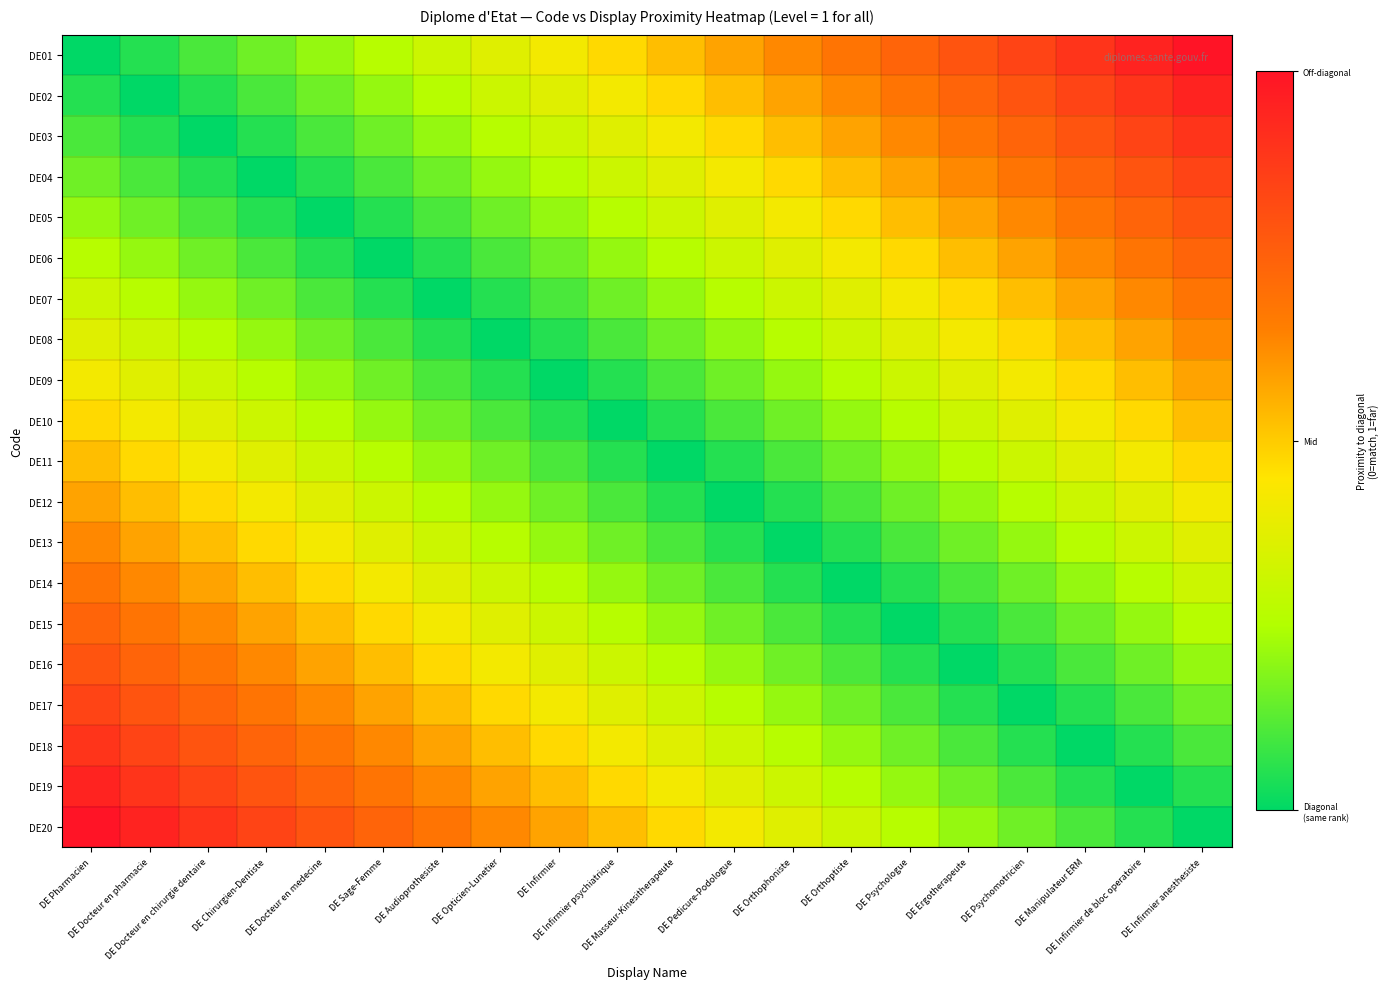

Reading left to right, list all the values displayed in this chart.

DE01: DE Pharmacien=0.0	DE Docteur en pharmacie=0.1	DE Docteur en chirurgie dentaire=0.1	DE Chirurgien-Dentiste=0.2	DE Docteur en medecine=0.2	DE Sage-Femme=0.3	DE Audioprothesiste=0.3	DE Opticien-Lunetier=0.4	DE Infirmier=0.4	DE Infirmier psychiatrique=0.5	DE Masseur-Kinesitherapeute=0.5	DE Pedicure-Podologue=0.6	DE Orthophoniste=0.6	DE Orthoptiste=0.7	DE Psychologue=0.7	DE Ergotherapeute=0.8	DE Psychomotricien=0.8	DE Manipulateur ERM=0.9	DE Infirmier de bloc operatoire=0.9	DE Infirmier anesthesiste=1.0
DE02: DE Pharmacien=0.1	DE Docteur en pharmacie=0.0	DE Docteur en chirurgie dentaire=0.1	DE Chirurgien-Dentiste=0.1	DE Docteur en medecine=0.2	DE Sage-Femme=0.2	DE Audioprothesiste=0.3	DE Opticien-Lunetier=0.3	DE Infirmier=0.4	DE Infirmier psychiatrique=0.4	DE Masseur-Kinesitherapeute=0.5	DE Pedicure-Podologue=0.5	DE Orthophoniste=0.6	DE Orthoptiste=0.6	DE Psychologue=0.7	DE Ergotherapeute=0.7	DE Psychomotricien=0.8	DE Manipulateur ERM=0.8	DE Infirmier de bloc operatoire=0.9	DE Infirmier anesthesiste=0.9
DE03: DE Pharmacien=0.1	DE Docteur en pharmacie=0.1	DE Docteur en chirurgie dentaire=0.0	DE Chirurgien-Dentiste=0.1	DE Docteur en medecine=0.1	DE Sage-Femme=0.2	DE Audioprothesiste=0.2	DE Opticien-Lunetier=0.3	DE Infirmier=0.3	DE Infirmier psychiatrique=0.4	DE Masseur-Kinesitherapeute=0.4	DE Pedicure-Podologue=0.5	DE Orthophoniste=0.5	DE Orthoptiste=0.6	DE Psychologue=0.6	DE Ergotherapeute=0.7	DE Psychomotricien=0.7	DE Manipulateur ERM=0.8	DE Infirmier de bloc operatoire=0.8	DE Infirmier anesthesiste=0.9
DE04: DE Pharmacien=0.2	DE Docteur en pharmacie=0.1	DE Docteur en chirurgie dentaire=0.1	DE Chirurgien-Dentiste=0.0	DE Docteur en medecine=0.1	DE Sage-Femme=0.1	DE Audioprothesiste=0.2	DE Opticien-Lunetier=0.2	DE Infirmier=0.3	DE Infirmier psychiatrique=0.3	DE Masseur-Kinesitherapeute=0.4	DE Pedicure-Podologue=0.4	DE Orthophoniste=0.5	DE Orthoptiste=0.5	DE Psychologue=0.6	DE Ergotherapeute=0.6	DE Psychomotricien=0.7	DE Manipulateur ERM=0.7	DE Infirmier de bloc operatoire=0.8	DE Infirmier anesthesiste=0.8
DE05: DE Pharmacien=0.2	DE Docteur en pharmacie=0.2	DE Docteur en chirurgie dentaire=0.1	DE Chirurgien-Dentiste=0.1	DE Docteur en medecine=0.0	DE Sage-Femme=0.1	DE Audioprothesiste=0.1	DE Opticien-Lunetier=0.2	DE Infirmier=0.2	DE Infirmier psychiatrique=0.3	DE Masseur-Kinesitherapeute=0.3	DE Pedicure-Podologue=0.4	DE Orthophoniste=0.4	DE Orthoptiste=0.5	DE Psychologue=0.5	DE Ergotherapeute=0.6	DE Psychomotricien=0.6	DE Manipulateur ERM=0.7	DE Infirmier de bloc operatoire=0.7	DE Infirmier anesthesiste=0.8
DE06: DE Pharmacien=0.3	DE Docteur en pharmacie=0.2	DE Docteur en chirurgie dentaire=0.2	DE Chirurgien-Dentiste=0.1	DE Docteur en medecine=0.1	DE Sage-Femme=0.0	DE Audioprothesiste=0.1	DE Opticien-Lunetier=0.1	DE Infirmier=0.2	DE Infirmier psychiatrique=0.2	DE Masseur-Kinesitherapeute=0.3	DE Pedicure-Podologue=0.3	DE Orthophoniste=0.4	DE Orthoptiste=0.4	DE Psychologue=0.5	DE Ergotherapeute=0.5	DE Psychomotricien=0.6	DE Manipulateur ERM=0.6	DE Infirmier de bloc operatoire=0.7	DE Infirmier anesthesiste=0.7
DE07: DE Pharmacien=0.3	DE Docteur en pharmacie=0.3	DE Docteur en chirurgie dentaire=0.2	DE Chirurgien-Dentiste=0.2	DE Docteur en medecine=0.1	DE Sage-Femme=0.1	DE Audioprothesiste=0.0	DE Opticien-Lunetier=0.1	DE Infirmier=0.1	DE Infirmier psychiatrique=0.2	DE Masseur-Kinesitherapeute=0.2	DE Pedicure-Podologue=0.3	DE Orthophoniste=0.3	DE Orthoptiste=0.4	DE Psychologue=0.4	DE Ergotherapeute=0.5	DE Psychomotricien=0.5	DE Manipulateur ERM=0.6	DE Infirmier de bloc operatoire=0.6	DE Infirmier anesthesiste=0.7
DE08: DE Pharmacien=0.4	DE Docteur en pharmacie=0.3	DE Docteur en chirurgie dentaire=0.3	DE Chirurgien-Dentiste=0.2	DE Docteur en medecine=0.2	DE Sage-Femme=0.1	DE Audioprothesiste=0.1	DE Opticien-Lunetier=0.0	DE Infirmier=0.1	DE Infirmier psychiatrique=0.1	DE Masseur-Kinesitherapeute=0.2	DE Pedicure-Podologue=0.2	DE Orthophoniste=0.3	DE Orthoptiste=0.3	DE Psychologue=0.4	DE Ergotherapeute=0.4	DE Psychomotricien=0.5	DE Manipulateur ERM=0.5	DE Infirmier de bloc operatoire=0.6	DE Infirmier anesthesiste=0.6
DE09: DE Pharmacien=0.4	DE Docteur en pharmacie=0.4	DE Docteur en chirurgie dentaire=0.3	DE Chirurgien-Dentiste=0.3	DE Docteur en medecine=0.2	DE Sage-Femme=0.2	DE Audioprothesiste=0.1	DE Opticien-Lunetier=0.1	DE Infirmier=0.0	DE Infirmier psychiatrique=0.1	DE Masseur-Kinesitherapeute=0.1	DE Pedicure-Podologue=0.2	DE Orthophoniste=0.2	DE Orthoptiste=0.3	DE Psychologue=0.3	DE Ergotherapeute=0.4	DE Psychomotricien=0.4	DE Manipulateur ERM=0.5	DE Infirmier de bloc operatoire=0.5	DE Infirmier anesthesiste=0.6
DE10: DE Pharmacien=0.5	DE Docteur en pharmacie=0.4	DE Docteur en chirurgie dentaire=0.4	DE Chirurgien-Dentiste=0.3	DE Docteur en medecine=0.3	DE Sage-Femme=0.2	DE Audioprothesiste=0.2	DE Opticien-Lunetier=0.1	DE Infirmier=0.1	DE Infirmier psychiatrique=0.0	DE Masseur-Kinesitherapeute=0.1	DE Pedicure-Podologue=0.1	DE Orthophoniste=0.2	DE Orthoptiste=0.2	DE Psychologue=0.3	DE Ergotherapeute=0.3	DE Psychomotricien=0.4	DE Manipulateur ERM=0.4	DE Infirmier de bloc operatoire=0.5	DE Infirmier anesthesiste=0.5
DE11: DE Pharmacien=0.5	DE Docteur en pharmacie=0.5	DE Docteur en chirurgie dentaire=0.4	DE Chirurgien-Dentiste=0.4	DE Docteur en medecine=0.3	DE Sage-Femme=0.3	DE Audioprothesiste=0.2	DE Opticien-Lunetier=0.2	DE Infirmier=0.1	DE Infirmier psychiatrique=0.1	DE Masseur-Kinesitherapeute=0.0	DE Pedicure-Podologue=0.1	DE Orthophoniste=0.1	DE Orthoptiste=0.2	DE Psychologue=0.2	DE Ergotherapeute=0.3	DE Psychomotricien=0.3	DE Manipulateur ERM=0.4	DE Infirmier de bloc operatoire=0.4	DE Infirmier anesthesiste=0.5
DE12: DE Pharmacien=0.6	DE Docteur en pharmacie=0.5	DE Docteur en chirurgie dentaire=0.5	DE Chirurgien-Dentiste=0.4	DE Docteur en medecine=0.4	DE Sage-Femme=0.3	DE Audioprothesiste=0.3	DE Opticien-Lunetier=0.2	DE Infirmier=0.2	DE Infirmier psychiatrique=0.1	DE Masseur-Kinesitherapeute=0.1	DE Pedicure-Podologue=0.0	DE Orthophoniste=0.1	DE Orthoptiste=0.1	DE Psychologue=0.2	DE Ergotherapeute=0.2	DE Psychomotricien=0.3	DE Manipulateur ERM=0.3	DE Infirmier de bloc operatoire=0.4	DE Infirmier anesthesiste=0.4
DE13: DE Pharmacien=0.6	DE Docteur en pharmacie=0.6	DE Docteur en chirurgie dentaire=0.5	DE Chirurgien-Dentiste=0.5	DE Docteur en medecine=0.4	DE Sage-Femme=0.4	DE Audioprothesiste=0.3	DE Opticien-Lunetier=0.3	DE Infirmier=0.2	DE Infirmier psychiatrique=0.2	DE Masseur-Kinesitherapeute=0.1	DE Pedicure-Podologue=0.1	DE Orthophoniste=0.0	DE Orthoptiste=0.1	DE Psychologue=0.1	DE Ergotherapeute=0.2	DE Psychomotricien=0.2	DE Manipulateur ERM=0.3	DE Infirmier de bloc operatoire=0.3	DE Infirmier anesthesiste=0.4
DE14: DE Pharmacien=0.7	DE Docteur en pharmacie=0.6	DE Docteur en chirurgie dentaire=0.6	DE Chirurgien-Dentiste=0.5	DE Docteur en medecine=0.5	DE Sage-Femme=0.4	DE Audioprothesiste=0.4	DE Opticien-Lunetier=0.3	DE Infirmier=0.3	DE Infirmier psychiatrique=0.2	DE Masseur-Kinesitherapeute=0.2	DE Pedicure-Podologue=0.1	DE Orthophoniste=0.1	DE Orthoptiste=0.0	DE Psychologue=0.1	DE Ergotherapeute=0.1	DE Psychomotricien=0.2	DE Manipulateur ERM=0.2	DE Infirmier de bloc operatoire=0.3	DE Infirmier anesthesiste=0.3
DE15: DE Pharmacien=0.7	DE Docteur en pharmacie=0.7	DE Docteur en chirurgie dentaire=0.6	DE Chirurgien-Dentiste=0.6	DE Docteur en medecine=0.5	DE Sage-Femme=0.5	DE Audioprothesiste=0.4	DE Opticien-Lunetier=0.4	DE Infirmier=0.3	DE Infirmier psychiatrique=0.3	DE Masseur-Kinesitherapeute=0.2	DE Pedicure-Podologue=0.2	DE Orthophoniste=0.1	DE Orthoptiste=0.1	DE Psychologue=0.0	DE Ergotherapeute=0.1	DE Psychomotricien=0.1	DE Manipulateur ERM=0.2	DE Infirmier de bloc operatoire=0.2	DE Infirmier anesthesiste=0.3
DE16: DE Pharmacien=0.8	DE Docteur en pharmacie=0.7	DE Docteur en chirurgie dentaire=0.7	DE Chirurgien-Dentiste=0.6	DE Docteur en medecine=0.6	DE Sage-Femme=0.5	DE Audioprothesiste=0.5	DE Opticien-Lunetier=0.4	DE Infirmier=0.4	DE Infirmier psychiatrique=0.3	DE Masseur-Kinesitherapeute=0.3	DE Pedicure-Podologue=0.2	DE Orthophoniste=0.2	DE Orthoptiste=0.1	DE Psychologue=0.1	DE Ergotherapeute=0.0	DE Psychomotricien=0.1	DE Manipulateur ERM=0.1	DE Infirmier de bloc operatoire=0.2	DE Infirmier anesthesiste=0.2
DE17: DE Pharmacien=0.8	DE Docteur en pharmacie=0.8	DE Docteur en chirurgie dentaire=0.7	DE Chirurgien-Dentiste=0.7	DE Docteur en medecine=0.6	DE Sage-Femme=0.6	DE Audioprothesiste=0.5	DE Opticien-Lunetier=0.5	DE Infirmier=0.4	DE Infirmier psychiatrique=0.4	DE Masseur-Kinesitherapeute=0.3	DE Pedicure-Podologue=0.3	DE Orthophoniste=0.2	DE Orthoptiste=0.2	DE Psychologue=0.1	DE Ergotherapeute=0.1	DE Psychomotricien=0.0	DE Manipulateur ERM=0.1	DE Infirmier de bloc operatoire=0.1	DE Infirmier anesthesiste=0.2
DE18: DE Pharmacien=0.9	DE Docteur en pharmacie=0.8	DE Docteur en chirurgie dentaire=0.8	DE Chirurgien-Dentiste=0.7	DE Docteur en medecine=0.7	DE Sage-Femme=0.6	DE Audioprothesiste=0.6	DE Opticien-Lunetier=0.5	DE Infirmier=0.5	DE Infirmier psychiatrique=0.4	DE Masseur-Kinesitherapeute=0.4	DE Pedicure-Podologue=0.3	DE Orthophoniste=0.3	DE Orthoptiste=0.2	DE Psychologue=0.2	DE Ergotherapeute=0.1	DE Psychomotricien=0.1	DE Manipulateur ERM=0.0	DE Infirmier de bloc operatoire=0.1	DE Infirmier anesthesiste=0.1
DE19: DE Pharmacien=0.9	DE Docteur en pharmacie=0.9	DE Docteur en chirurgie dentaire=0.8	DE Chirurgien-Dentiste=0.8	DE Docteur en medecine=0.7	DE Sage-Femme=0.7	DE Audioprothesiste=0.6	DE Opticien-Lunetier=0.6	DE Infirmier=0.5	DE Infirmier psychiatrique=0.5	DE Masseur-Kinesitherapeute=0.4	DE Pedicure-Podologue=0.4	DE Orthophoniste=0.3	DE Orthoptiste=0.3	DE Psychologue=0.2	DE Ergotherapeute=0.2	DE Psychomotricien=0.1	DE Manipulateur ERM=0.1	DE Infirmier de bloc operatoire=0.0	DE Infirmier anesthesiste=0.1
DE20: DE Pharmacien=1.0	DE Docteur en pharmacie=0.9	DE Docteur en chirurgie dentaire=0.9	DE Chirurgien-Dentiste=0.8	DE Docteur en medecine=0.8	DE Sage-Femme=0.7	DE Audioprothesiste=0.7	DE Opticien-Lunetier=0.6	DE Infirmier=0.6	DE Infirmier psychiatrique=0.5	DE Masseur-Kinesitherapeute=0.5	DE Pedicure-Podologue=0.4	DE Orthophoniste=0.4	DE Orthoptiste=0.3	DE Psychologue=0.3	DE Ergotherapeute=0.2	DE Psychomotricien=0.2	DE Manipulateur ERM=0.1	DE Infirmier de bloc operatoire=0.1	DE Infirmier anesthesiste=0.0